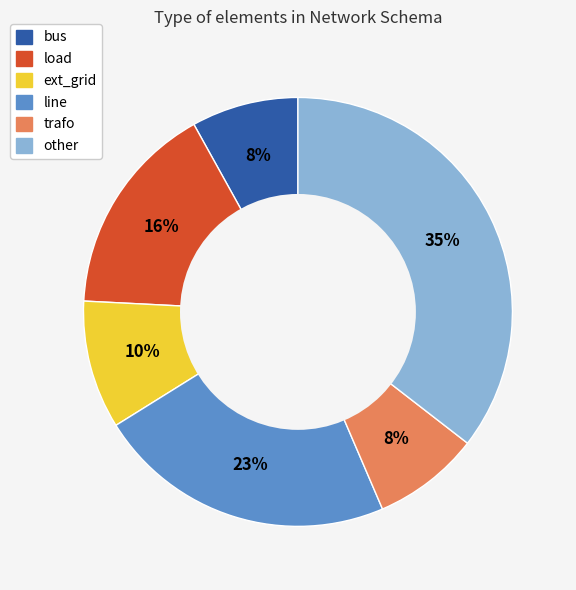

To the nearest percent, what portion does trafo represent?

8%